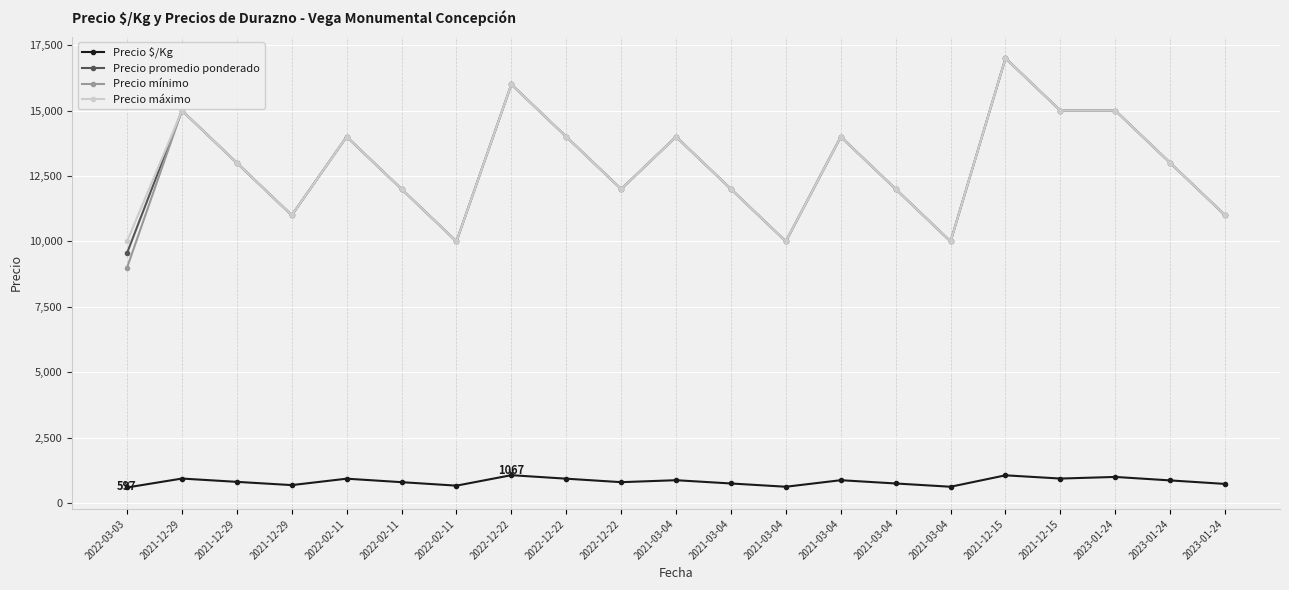

At which label does Precio promedio ponderado first exceed 13000?

2021-12-29